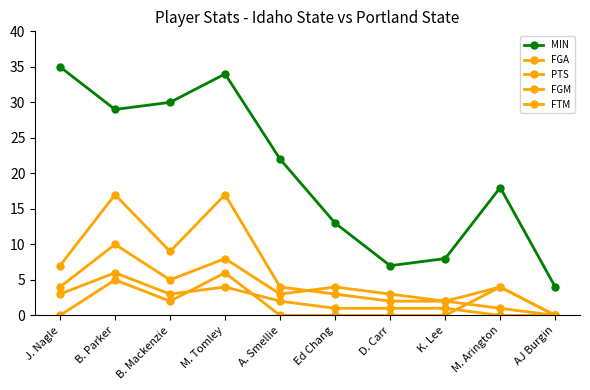

Is this an area chart (filled region under the line)?

No